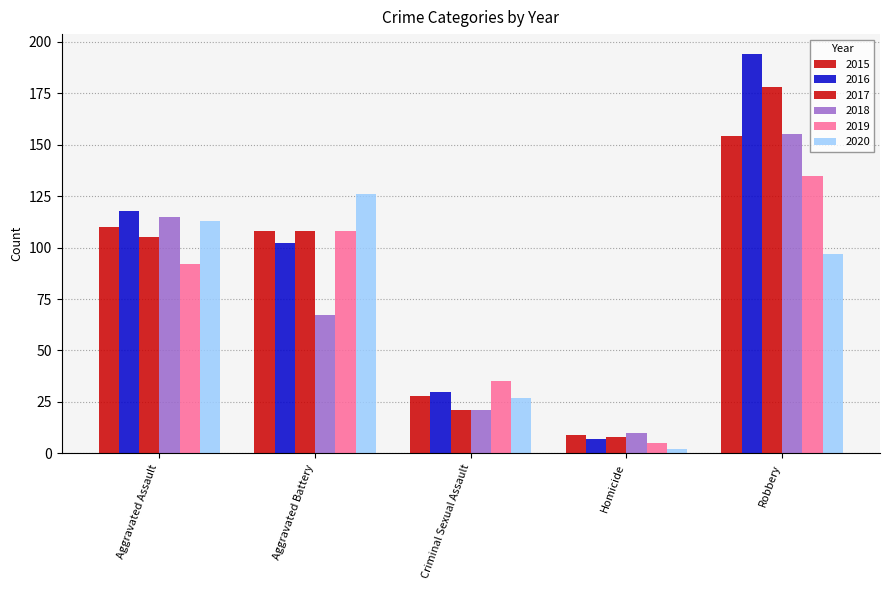

The 2015 series shows 13 at Homicide. True or false?

False